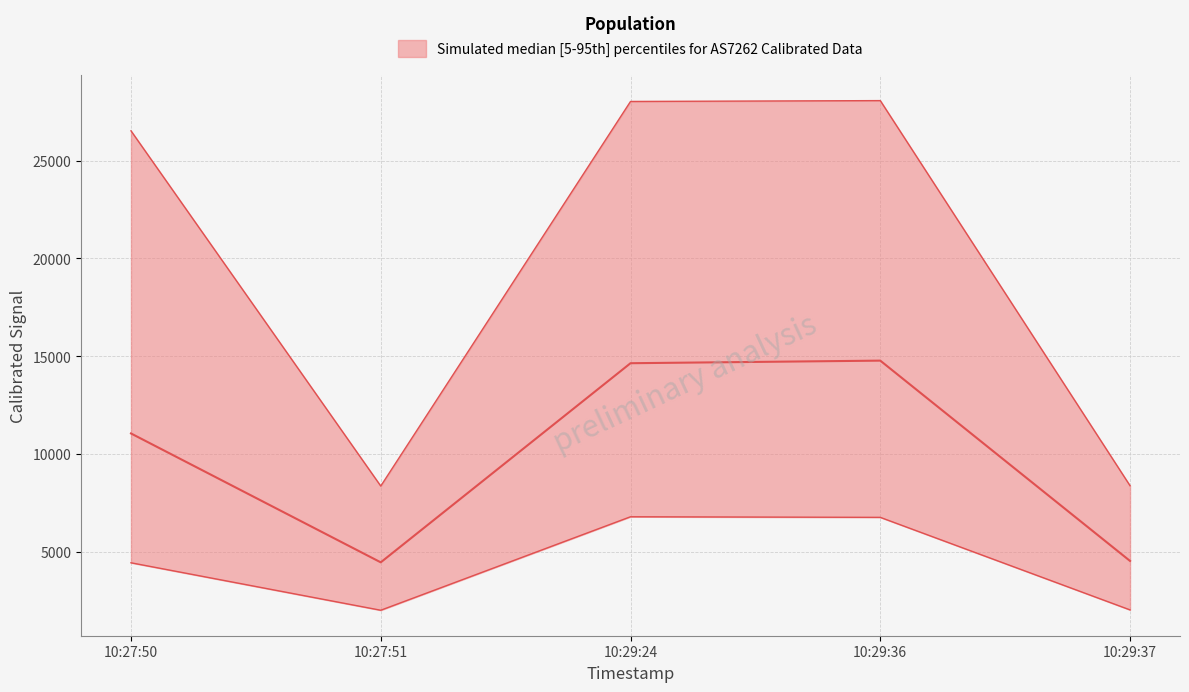

At which category does 500nm reach its first local valley?

10:27:51